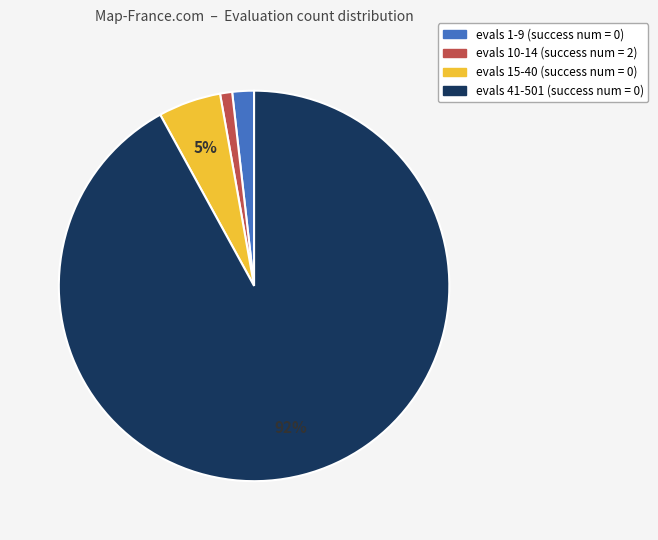

True or false: evals 41-501 (success num = 0) accounts for 98% of the total.

False